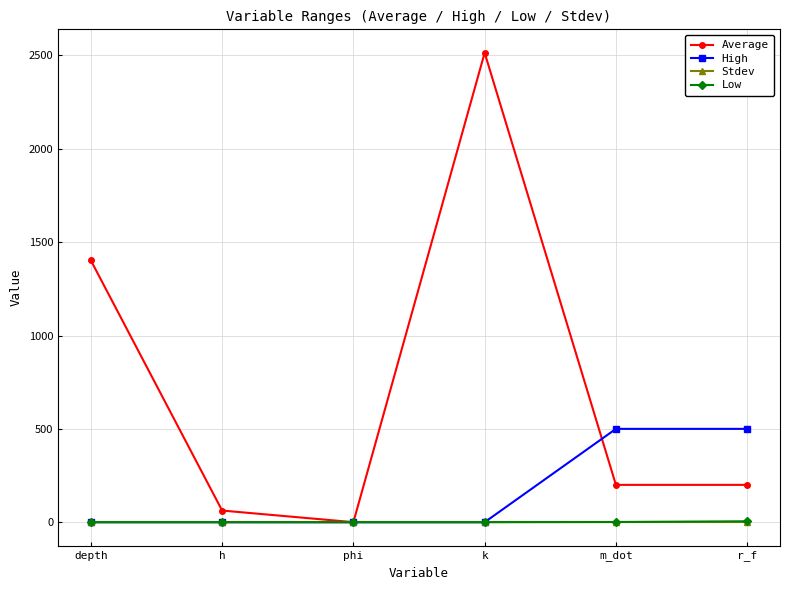

How many data points in High are above 0?

2